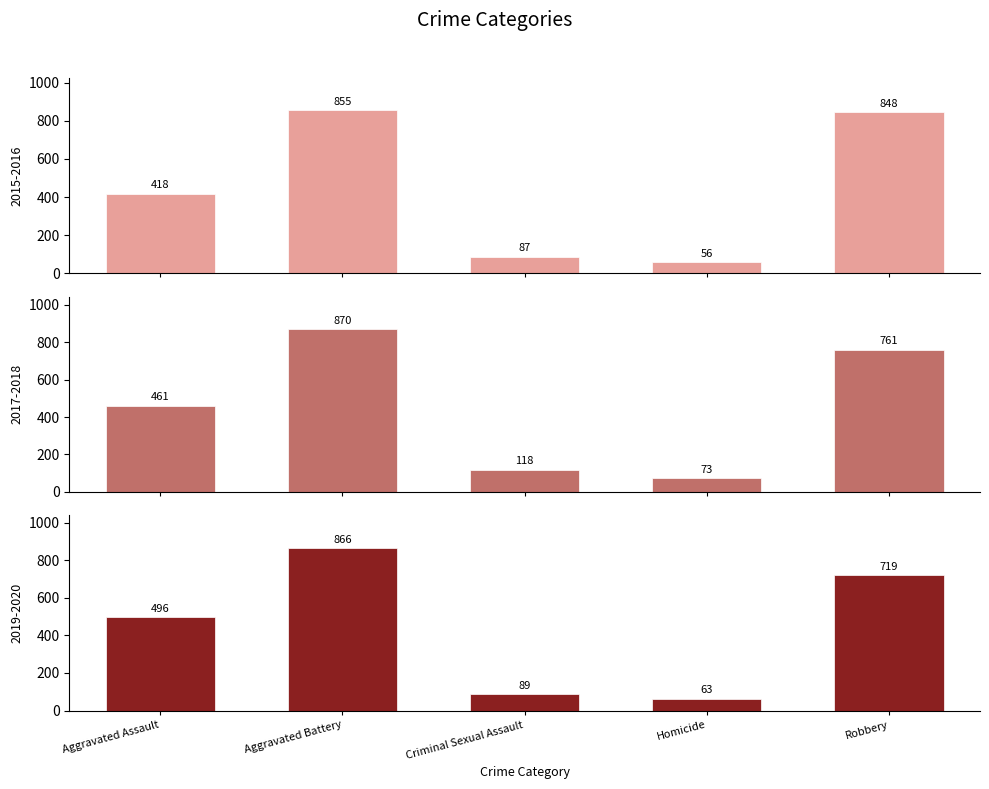

Is it true that 2016 equals 171 at Criminal Sexual Assault?

False